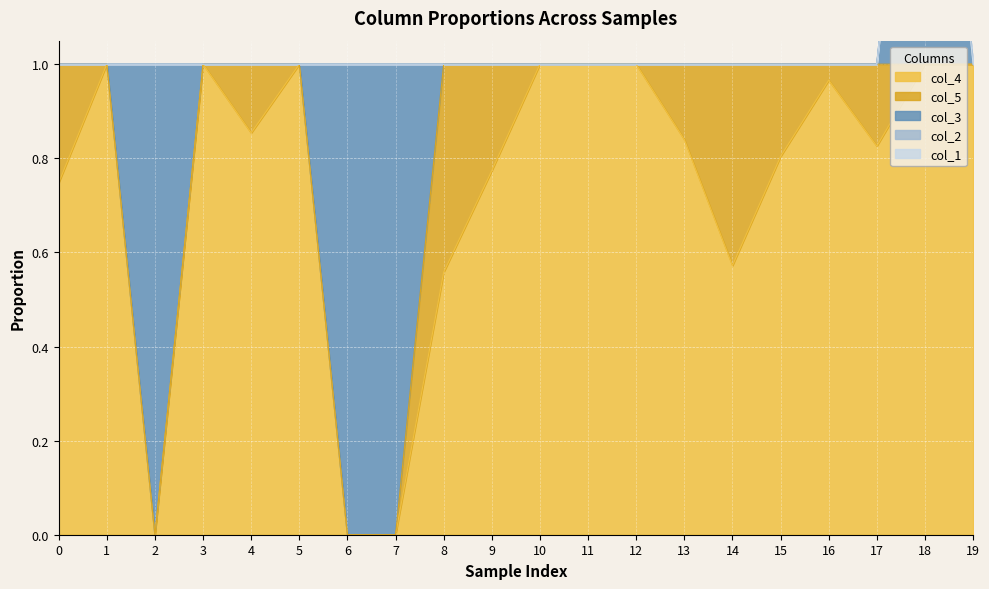

True or false: col_4 and col_5 intersect in this chart.

False